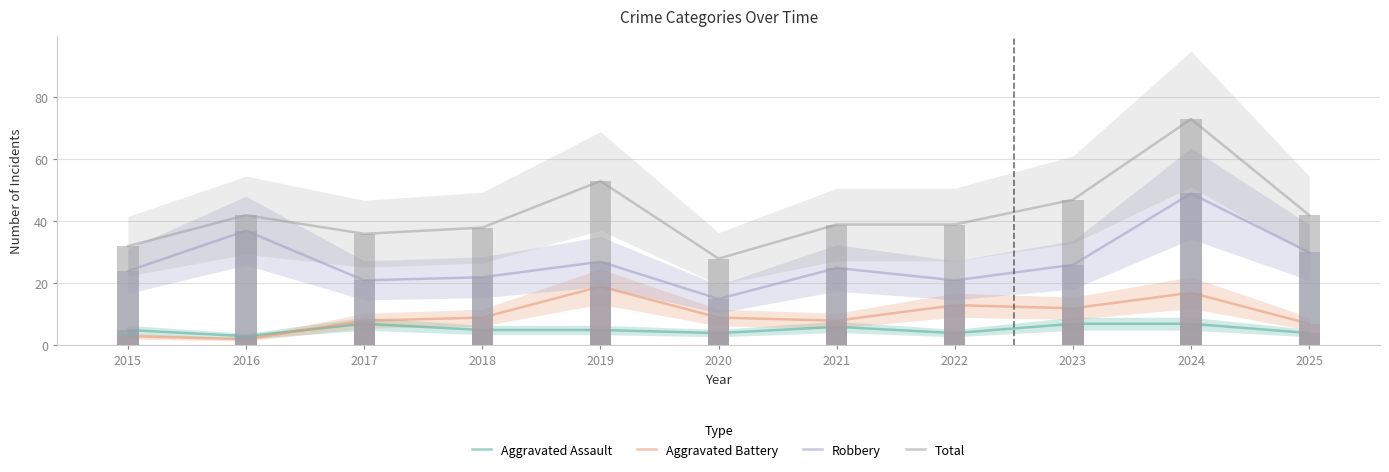

Count the number of data series in this chart.

4